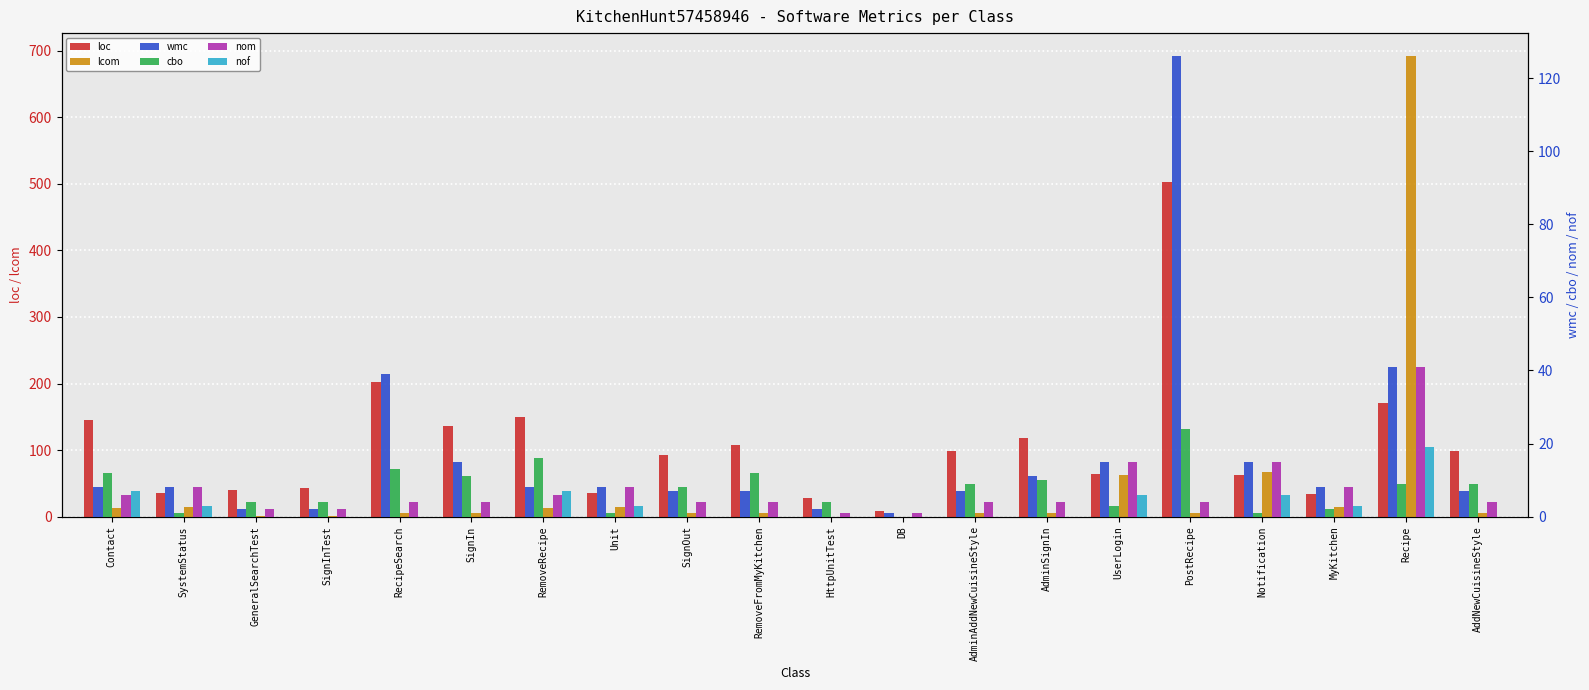

Reading right to left, transcribe all the data shown in this chart.

loc: 99	170	34	62	503	64	118	98	9	28	107	93	36	149	136	203	43	40	36	145
lcom: 6	692	14	67	6	63	6	6	0	0	6	6	14	13	6	6	1	1	14	13
wmc: 7	41	8	15	126	15	11	7	1	2	7	7	8	8	15	39	2	2	8	8
cbo: 9	9	2	1	24	3	10	9	0	4	12	8	1	16	11	13	4	4	1	12
nom: 4	41	8	15	4	15	4	4	1	1	4	4	8	6	4	4	2	2	8	6
nof: 0	19	3	6	0	6	0	0	0	0	0	0	3	7	0	0	0	0	3	7